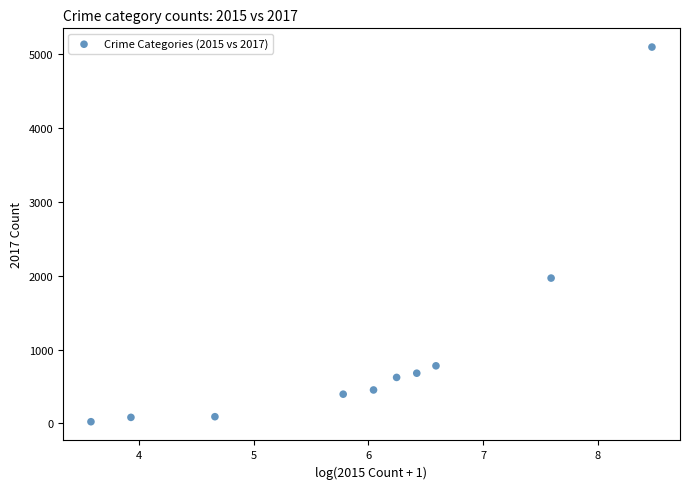

What is the average Y value?

1019